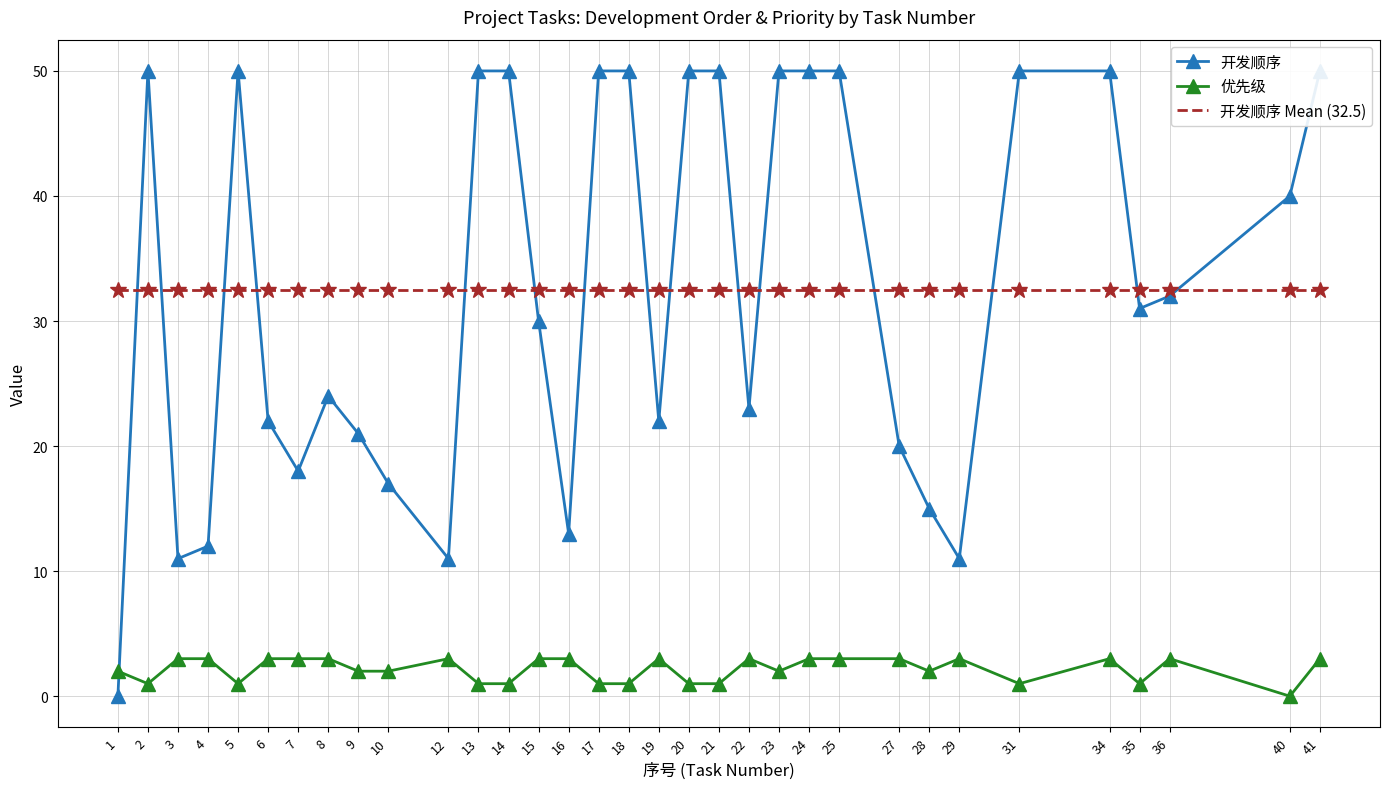

The value of 开发顺序 at 41 is 50. True or false?

True